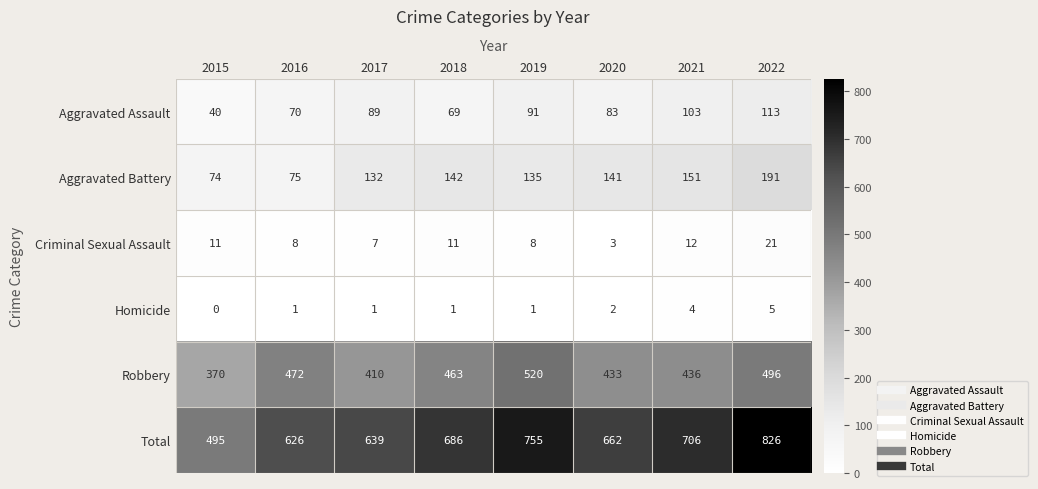

What is the sum of all Robbery values?

3600